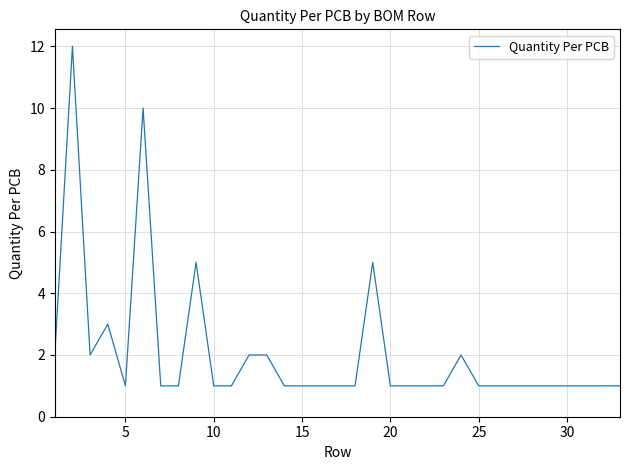

What is the greatest value displayed?

12